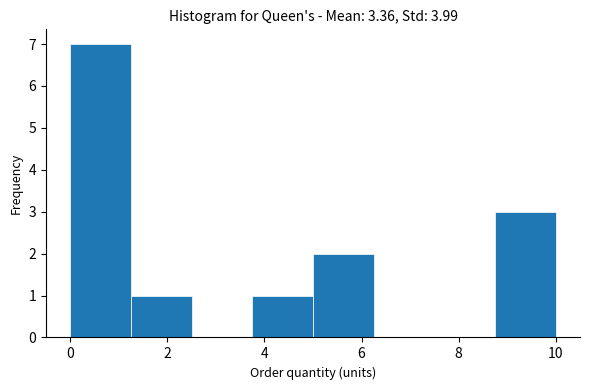

Reading left to right, list every bar in this chart as the range it spans on the x-axis followed by its height. Neither the bar edges nor the heights are printed on the chart, so give them approximately, as read against the axes.

0.00 to 1.25: 7
1.25 to 2.50: 1
2.50 to 3.75: 0
3.75 to 5.00: 1
5.00 to 6.25: 2
6.25 to 7.50: 0
7.50 to 8.75: 0
8.75 to 10.00: 3